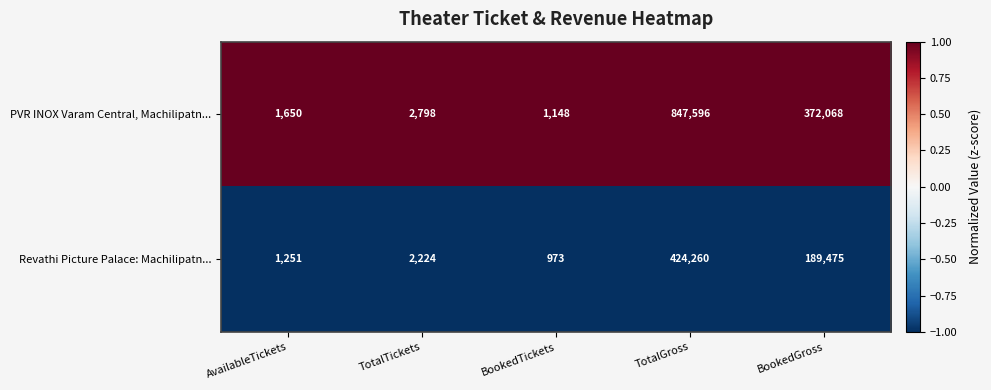

What is the minimum value shown in the chart?

973